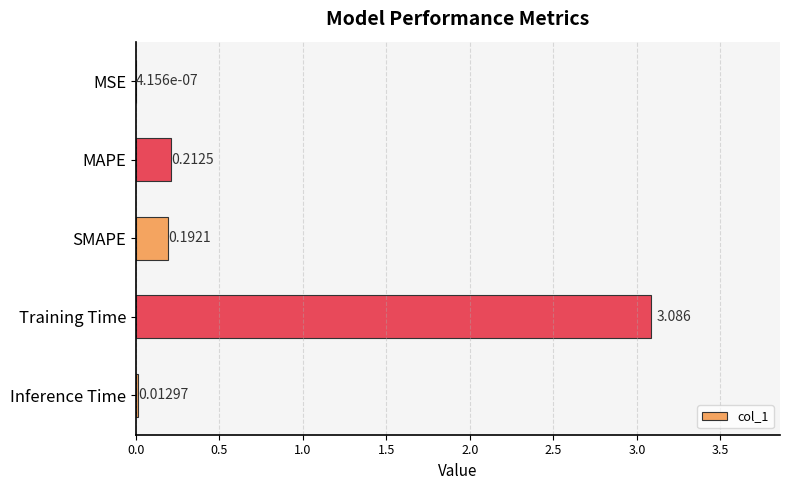

Where is the data nearest to the value 1?

MAPE